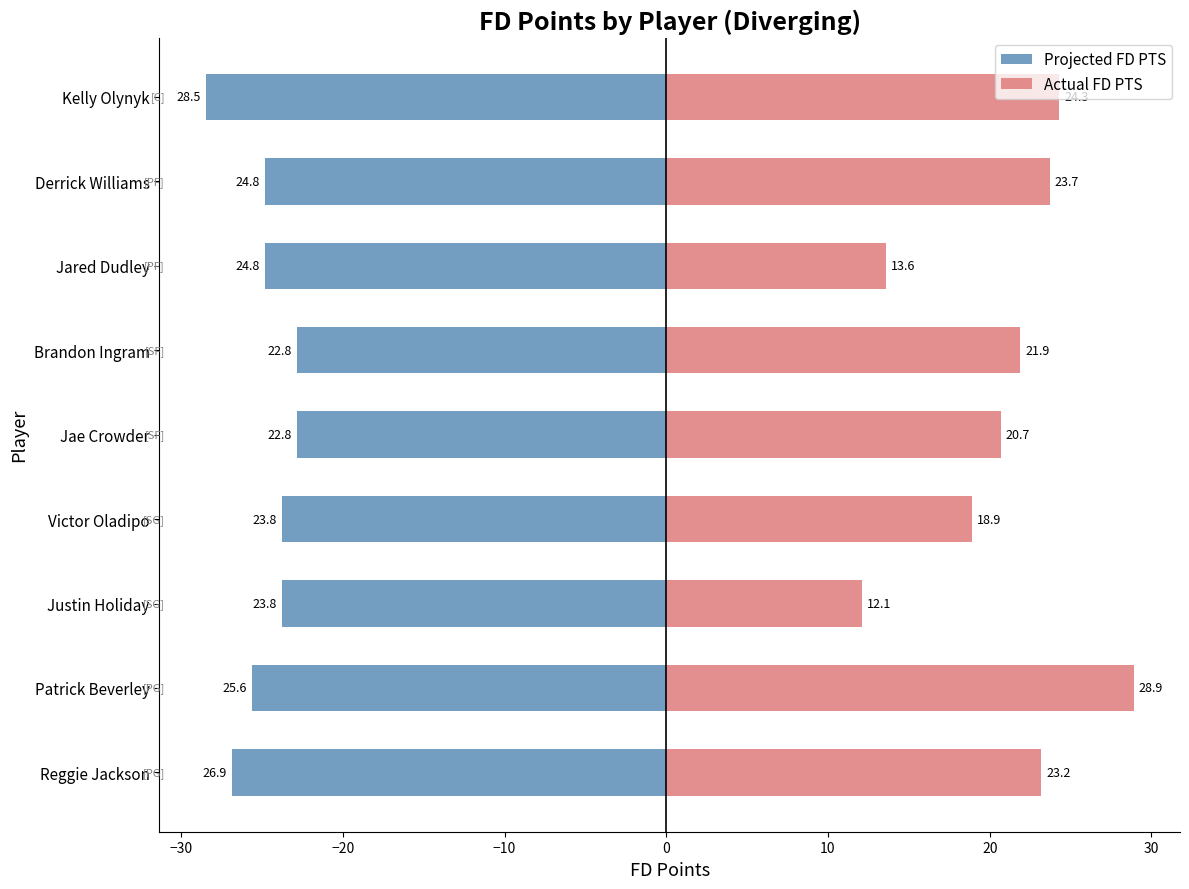

What is the highest value of the Actual FD PTS series?

28.9